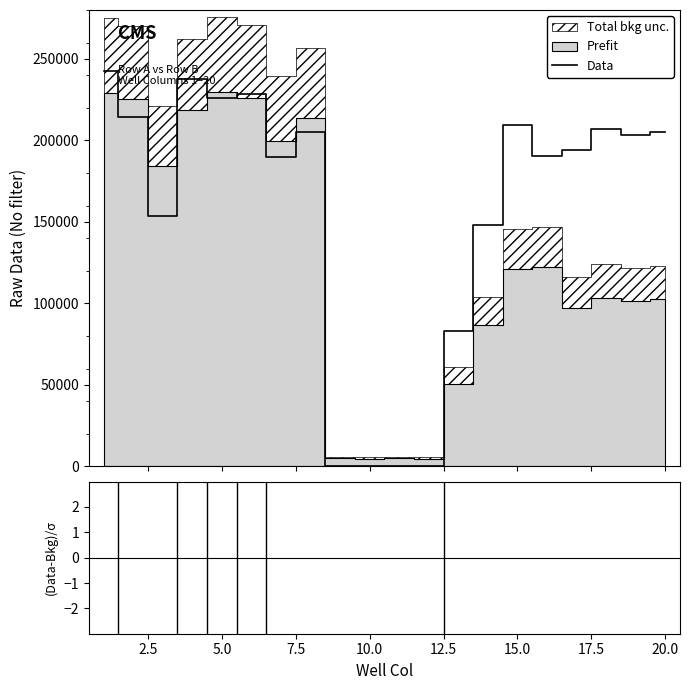

True or false: (Data-Bkg)/σ and Data intersect in this chart.

False